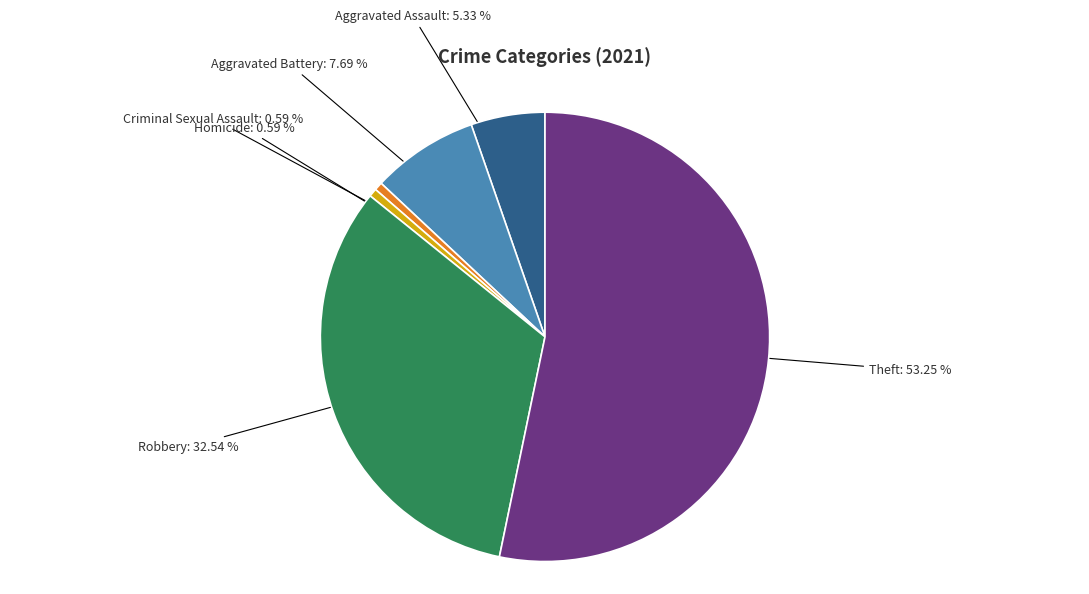

To the nearest percent, what is the combined percentage of Robbery and Homicide?

33%